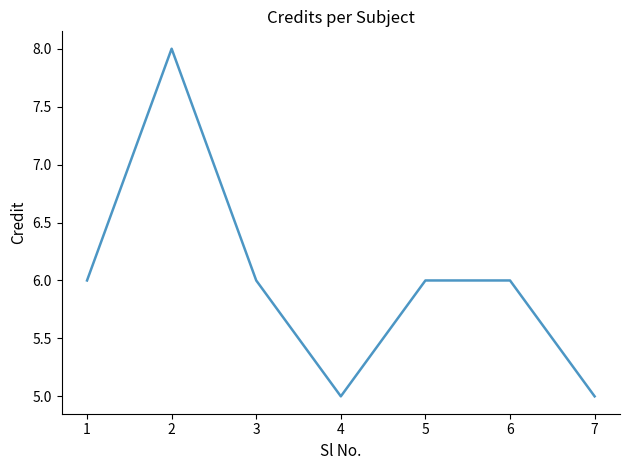

What is the difference between the values at 3 and 2?

2